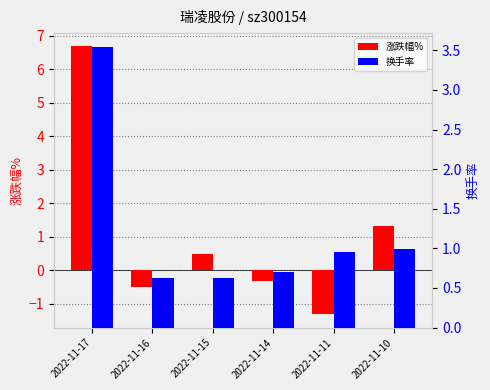

Rank the series by their maximum value, from highest to lowest.

涨跌幅%, 换手率